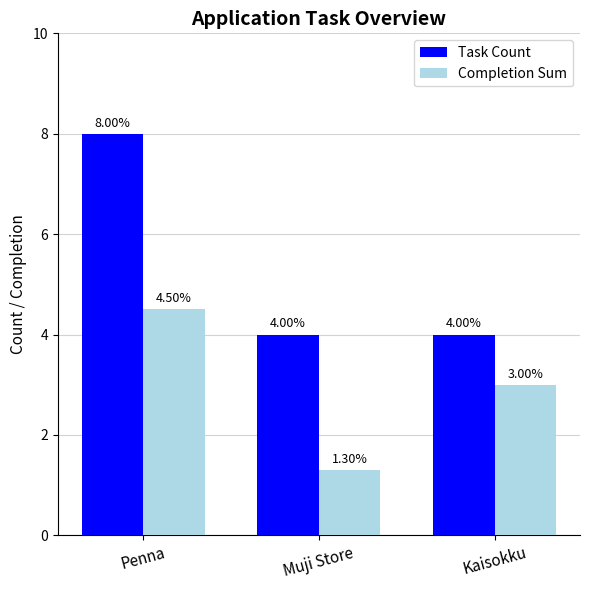

Reading left to right, transcribe all the data shown in this chart.

Task Count: 8.0	4.0	4.0
Completion Sum: 4.5	1.3	3.0